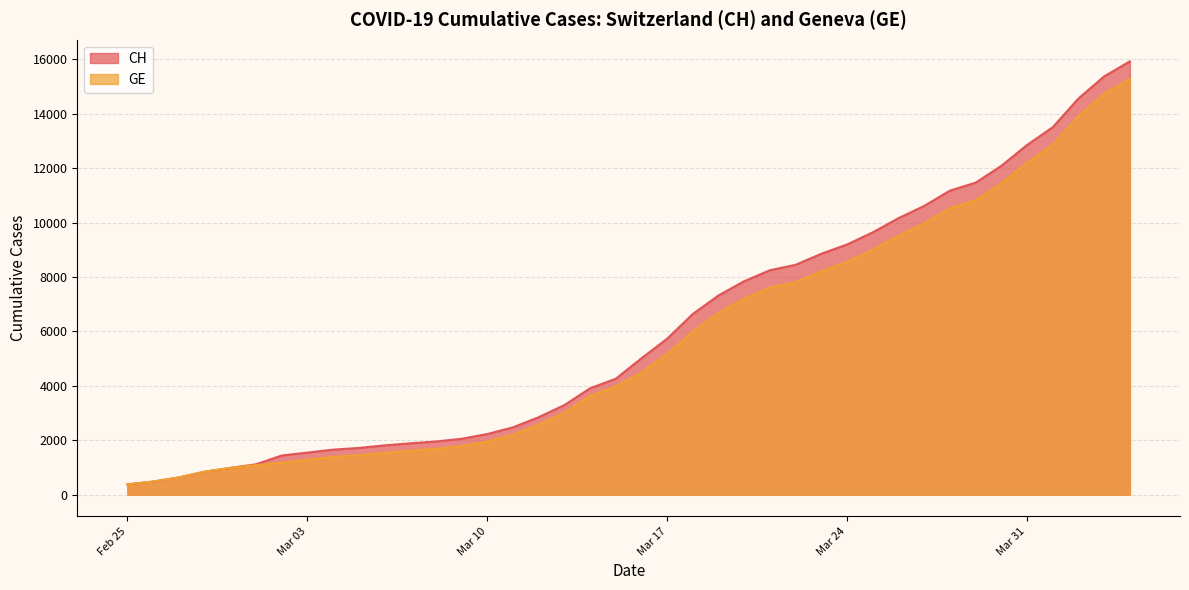

What is the spread (max minus min) of values at Mar 03?

266